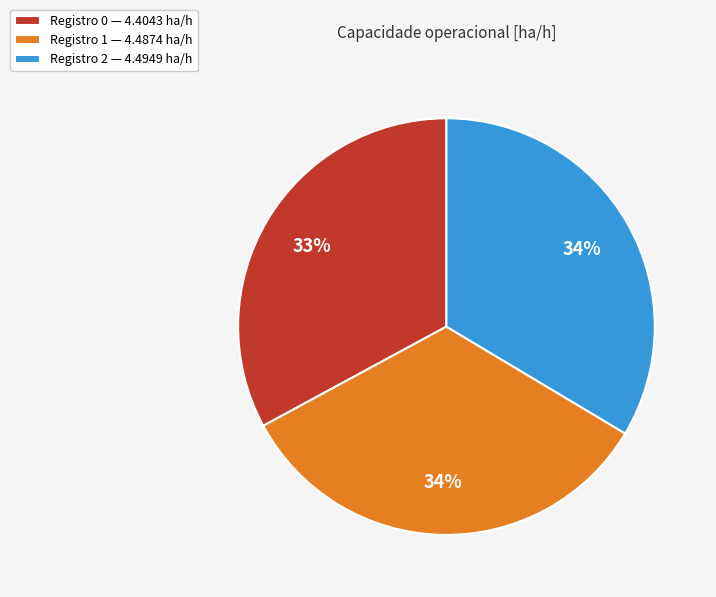

To the nearest percent, what percentage of the pie is Registro 2 — 4.4949 ha/h?

34%